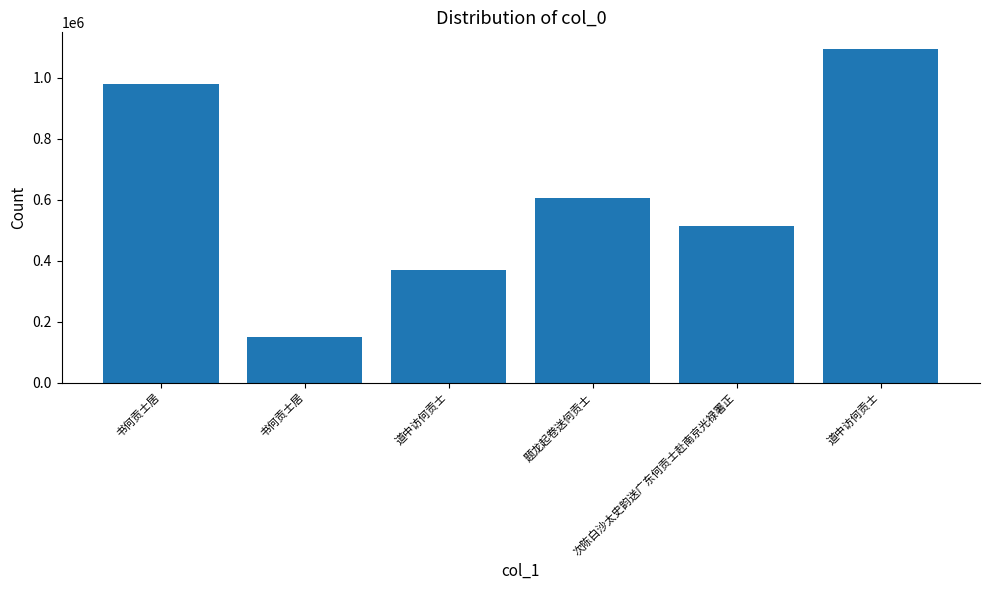

Which has a higher value, 道中访何贡士 or 题龙起卷送何贡士?

题龙起卷送何贡士